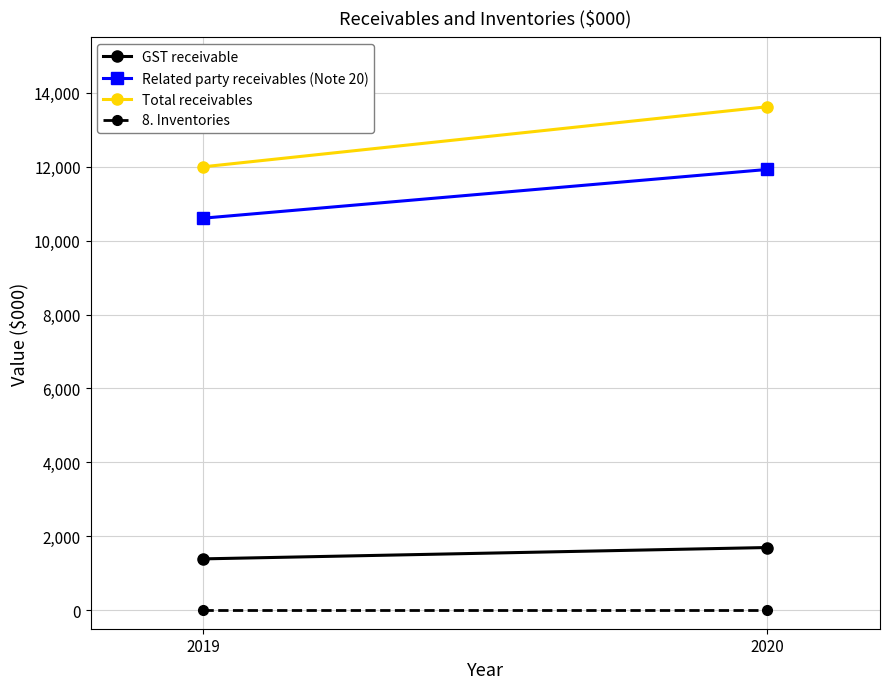

At which category does the chart reach its minimum across all series?

2019